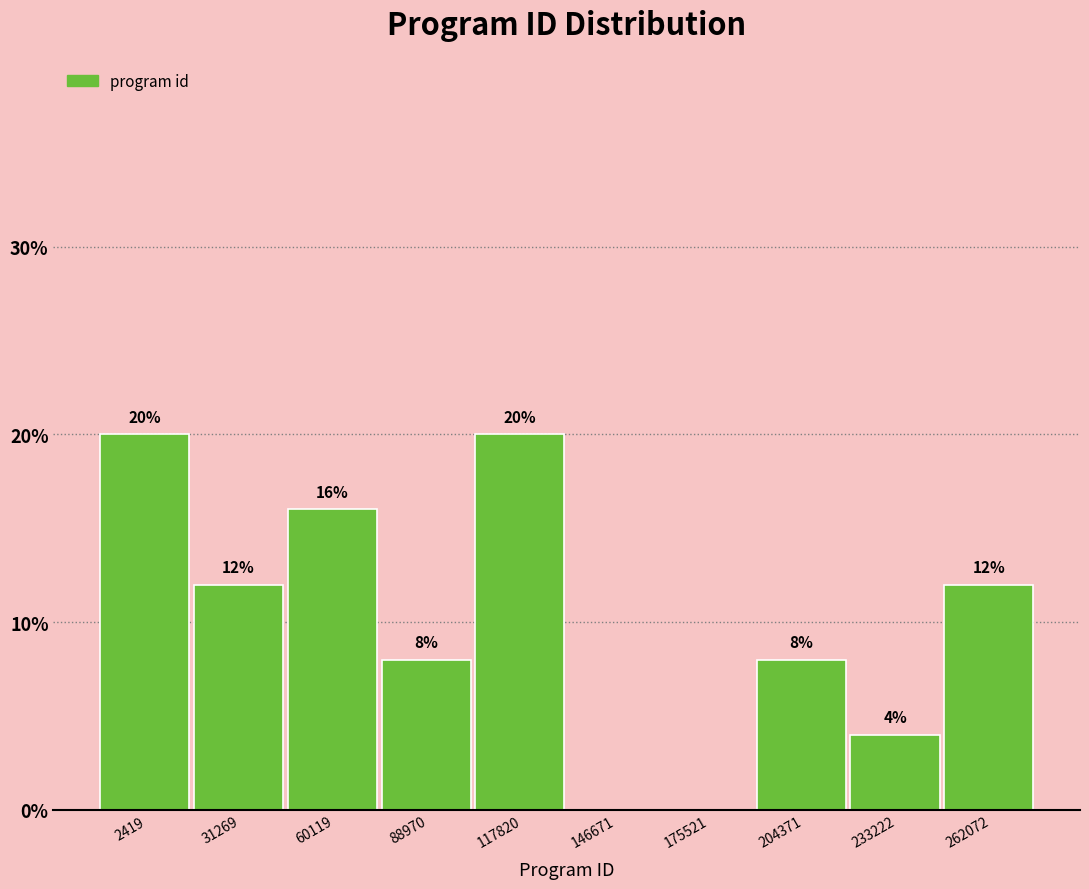

Reading left to right, transcribe all the data shown in this chart.

2419=20	31269=12	60119=16	88970=8	117820=20	146671=0	175521=0	204371=8	233222=4	262072=12